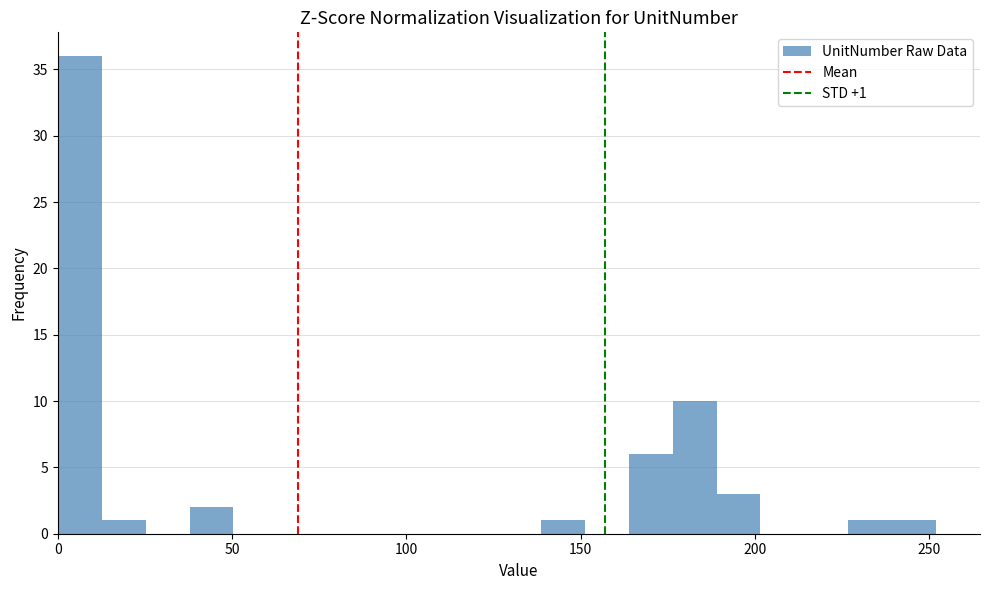

Read against the x-axis, roughly where is the centre of the tallest bar?

5